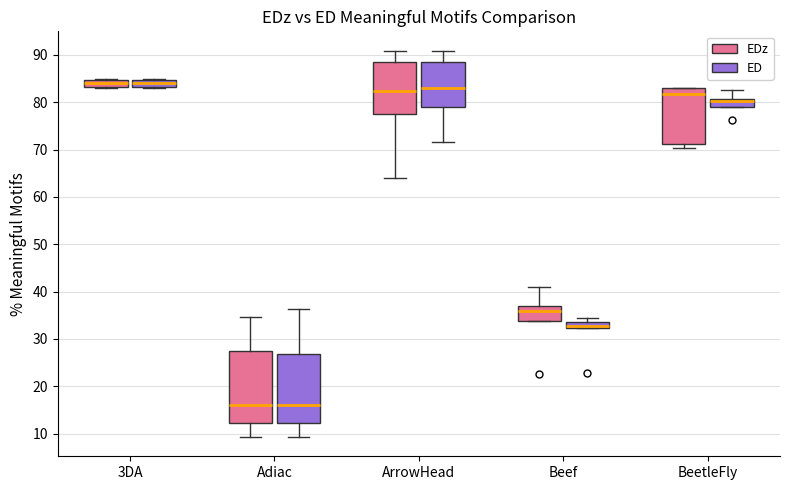

Where is the upper edge of the box for BeetleFly (ED) on the y-axis? The values are not printed on the chart, so give them approximately, as read against the axis.

81